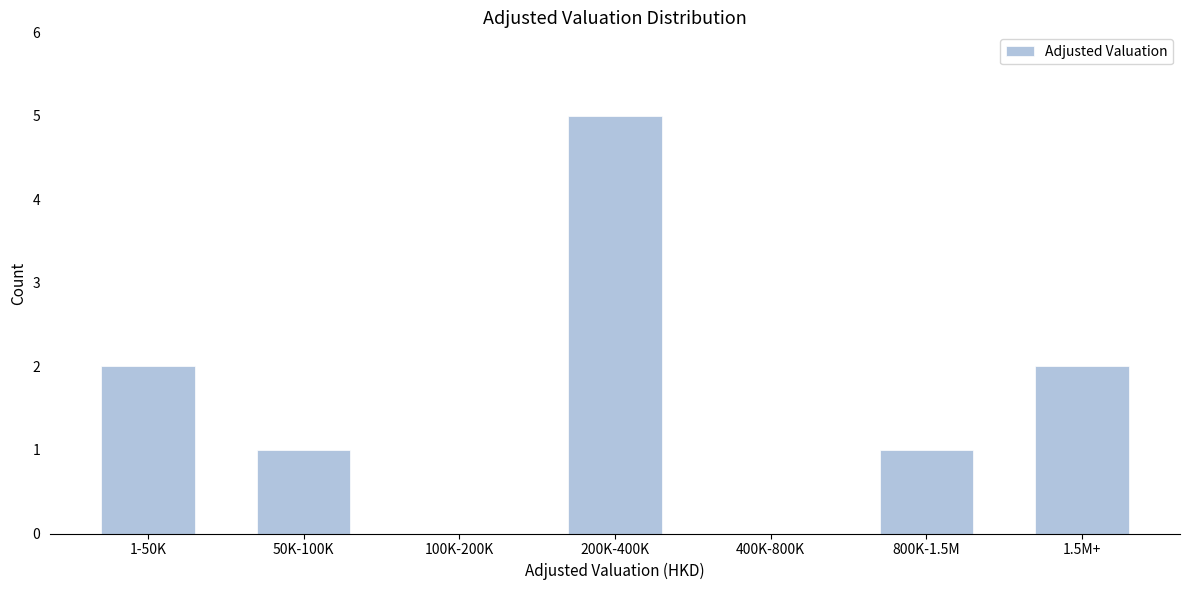

Reading left to right, extract all data points from this chart.

1-50K=2	50K-100K=1	100K-200K=0	200K-400K=5	400K-800K=0	800K-1.5M=1	1.5M+=2